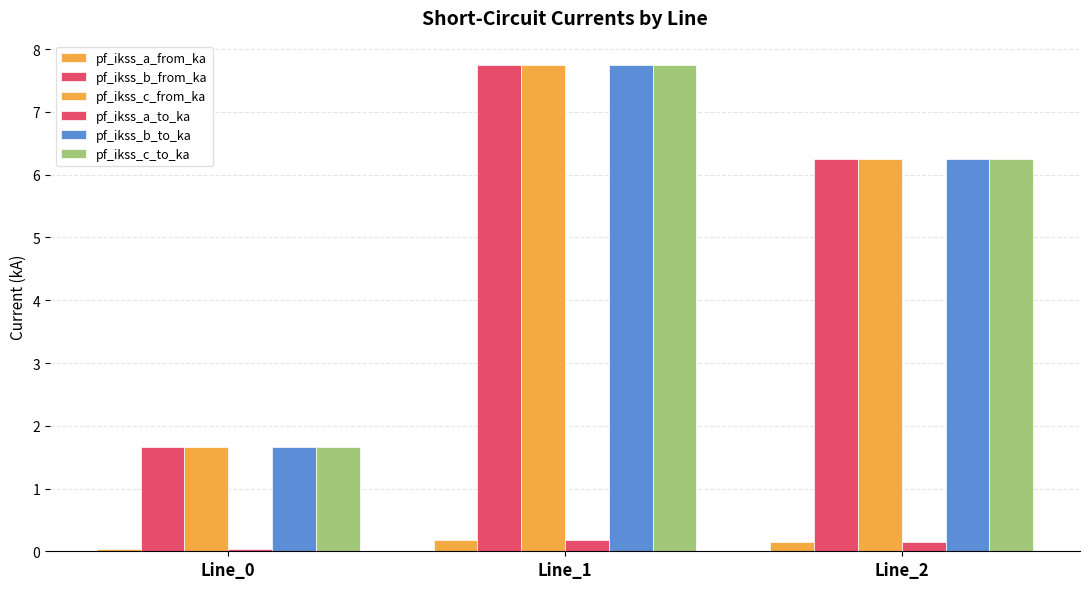

How many bars are there in each group?

6